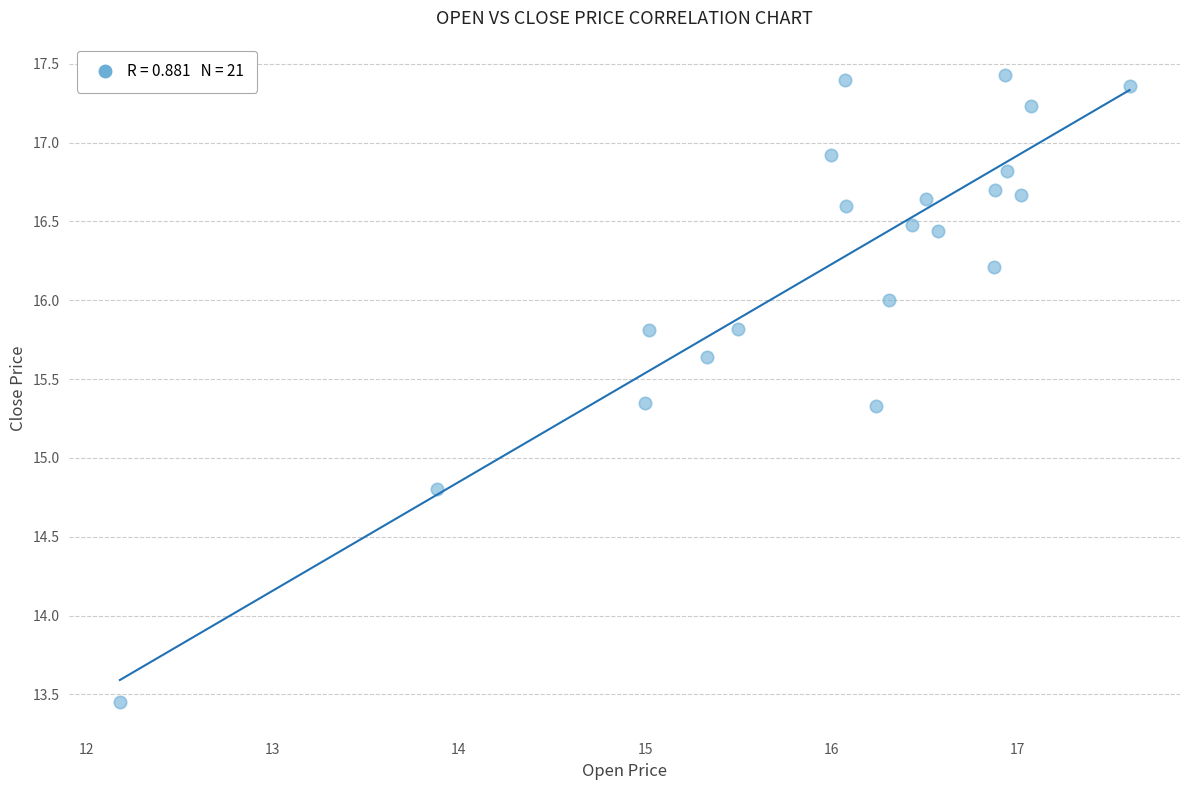

What is the range of Y values (max minus min)?

4.0